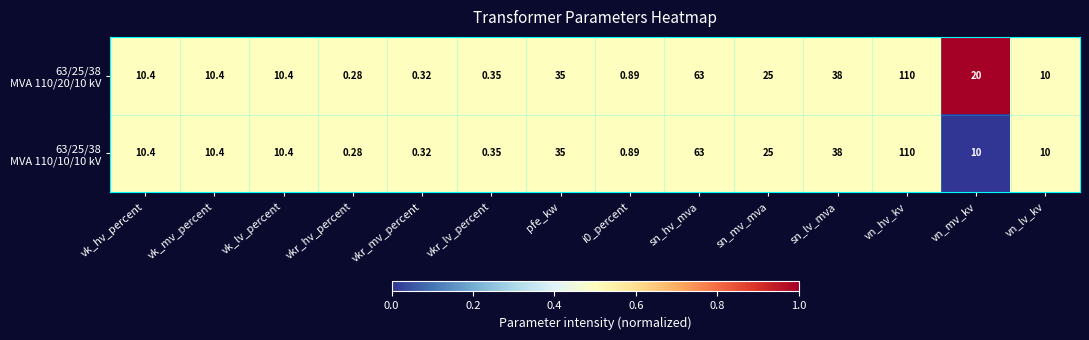

At which category is the sum across all series the highest?

vn_hv_kv